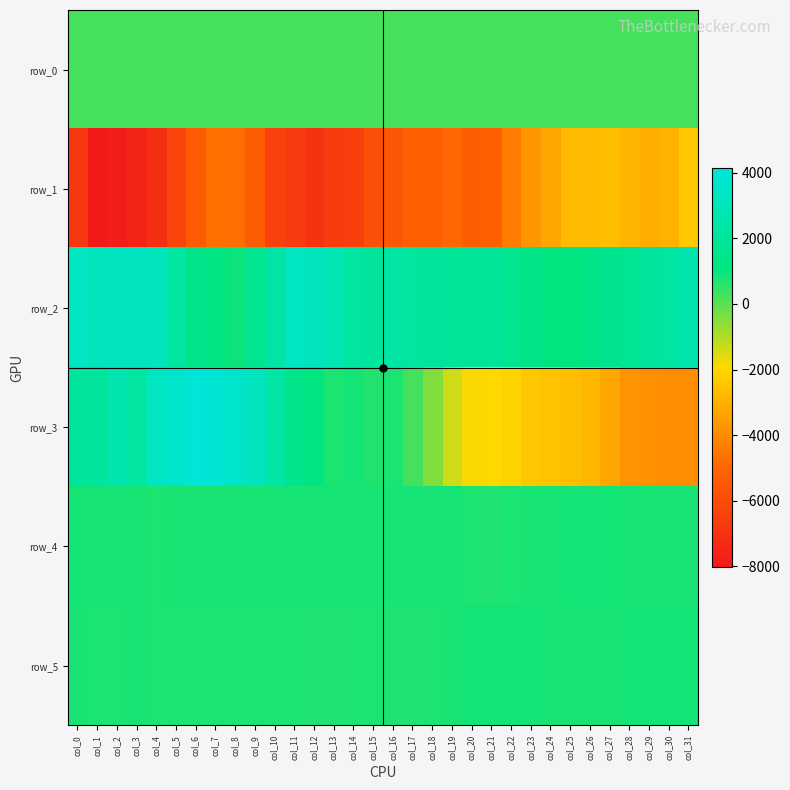

Rank the series at col_10 from highest to lowest value.

row_2, row_3, row_4, row_5, row_0, row_1